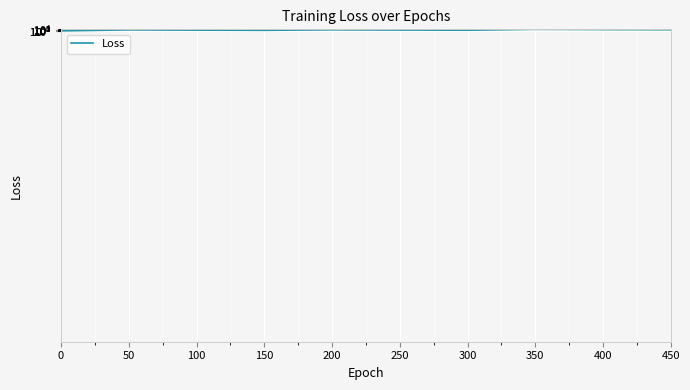

How many categories are shown in the chart?

10